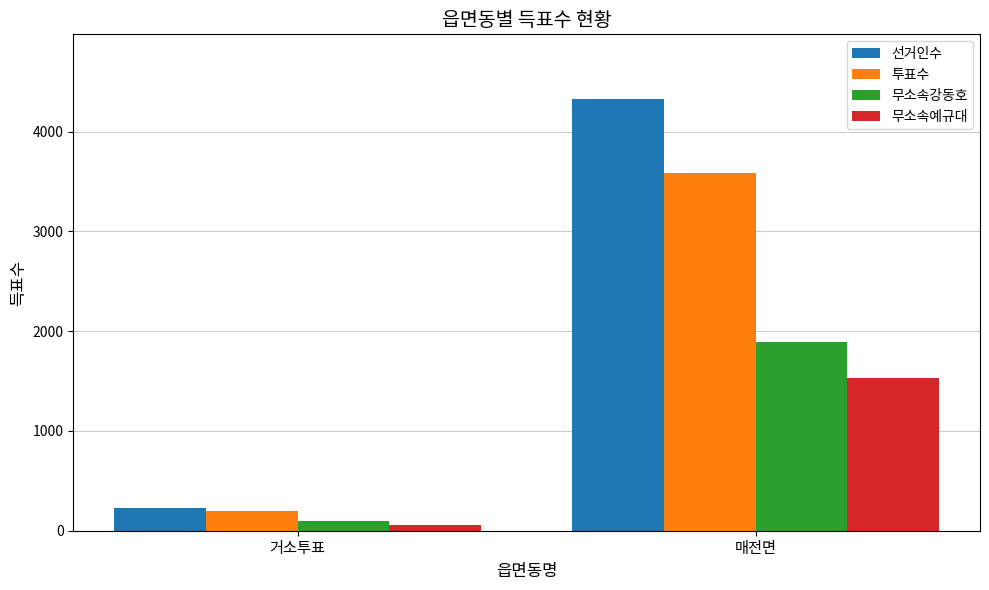

Which category has the highest value in the 선거인수 series?

매전면